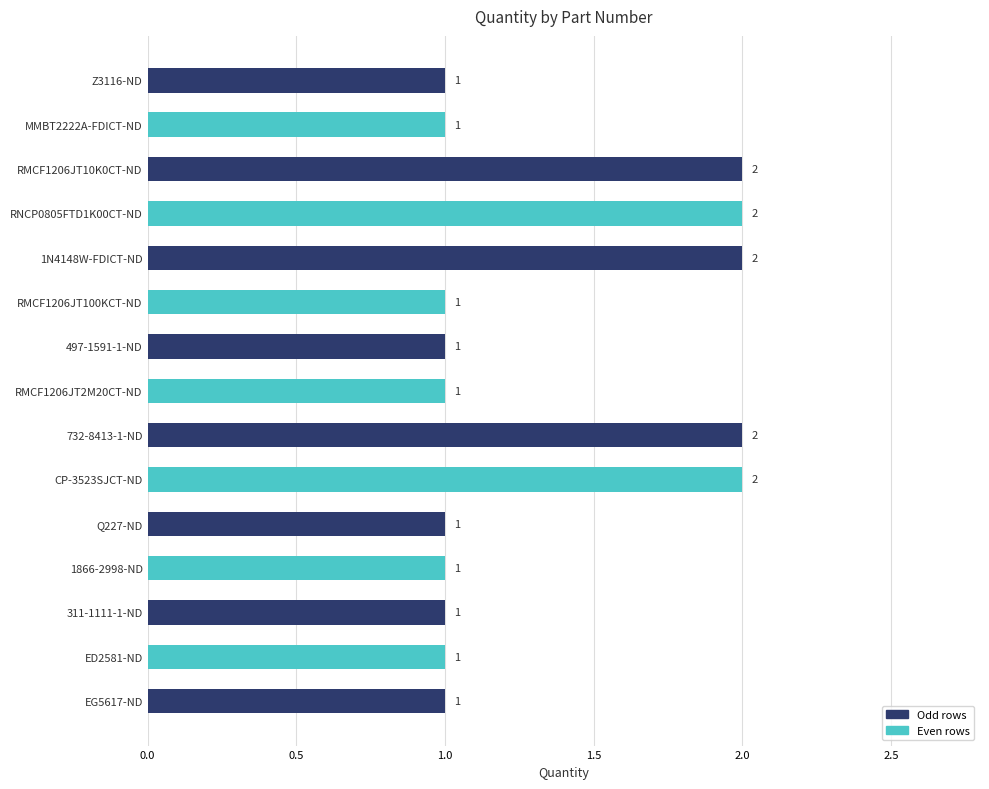

How many bars are there in total?

15